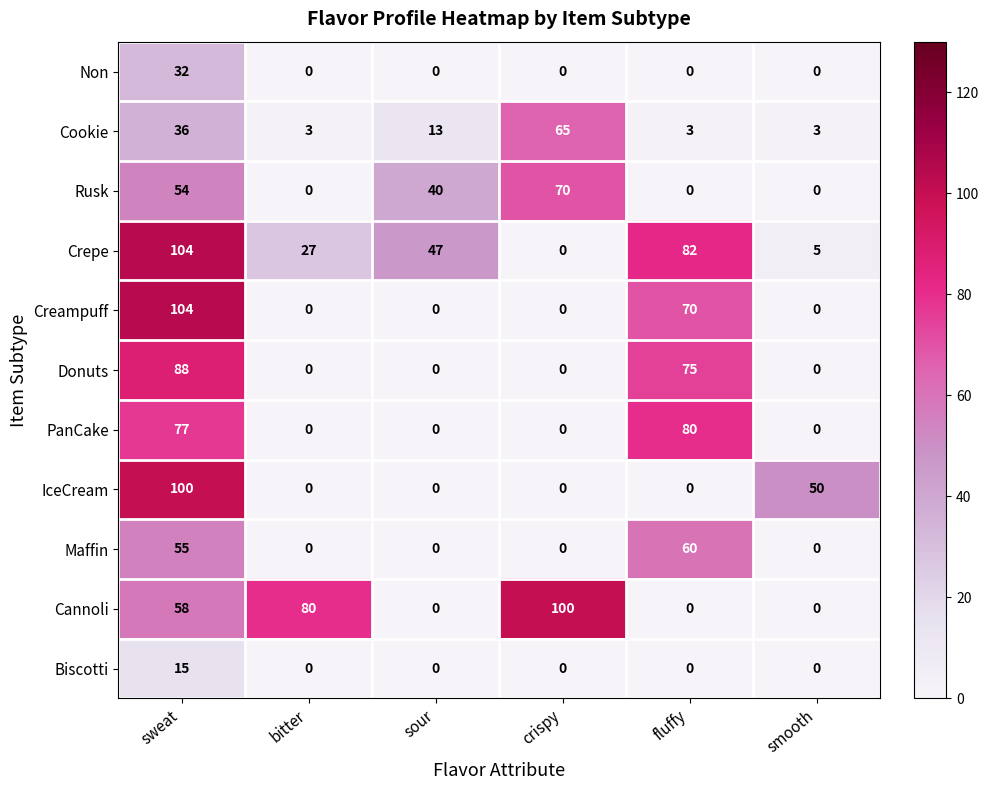

What is the difference between the maximum and second lowest values in the Rusk series?

70